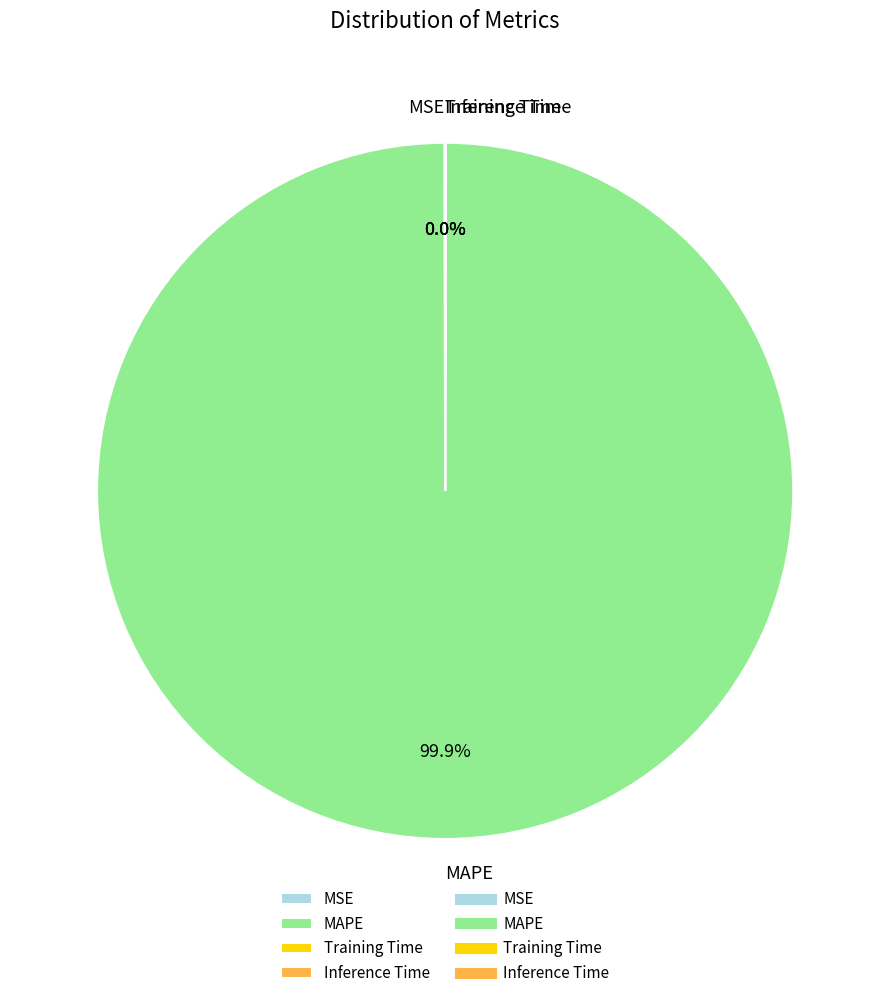

Does MAPE represent more than half of the total?

Yes